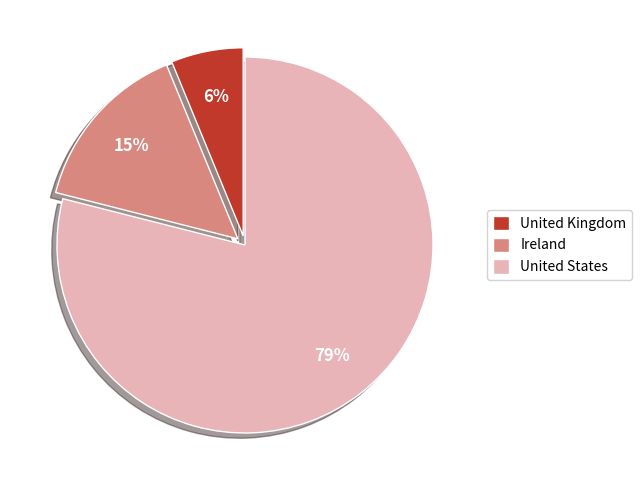

Do United Kingdom and United States together represent more than half of the pie?

Yes